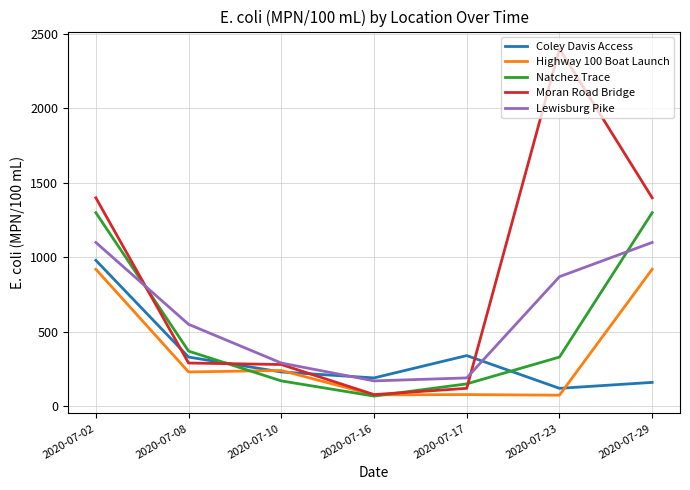

What is the minimum value shown in the chart?

68